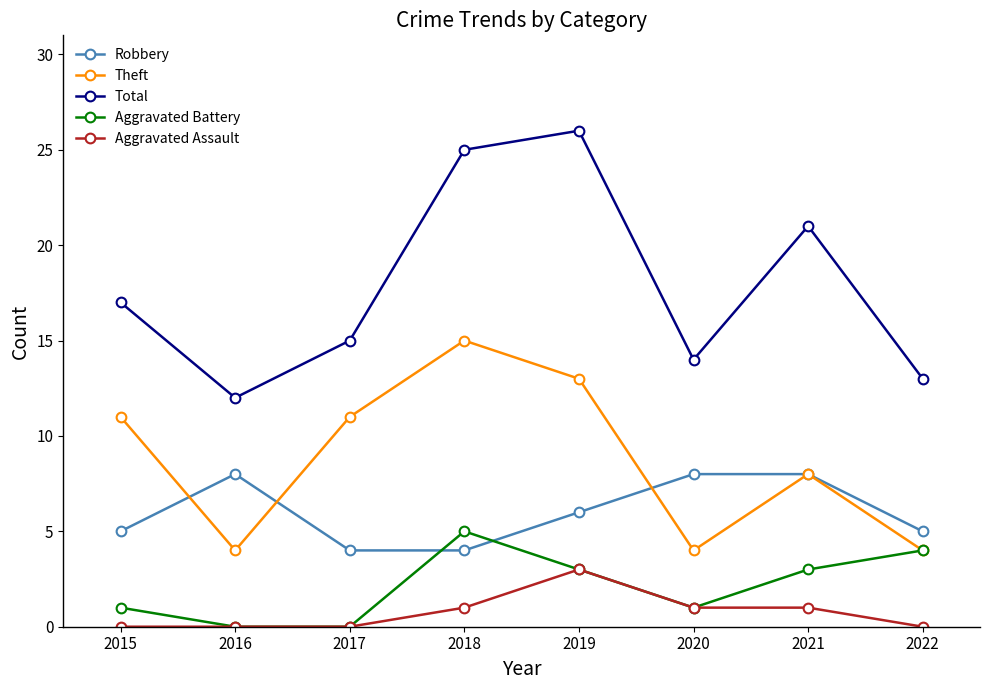

Which category has the highest value in the Total series?

2019